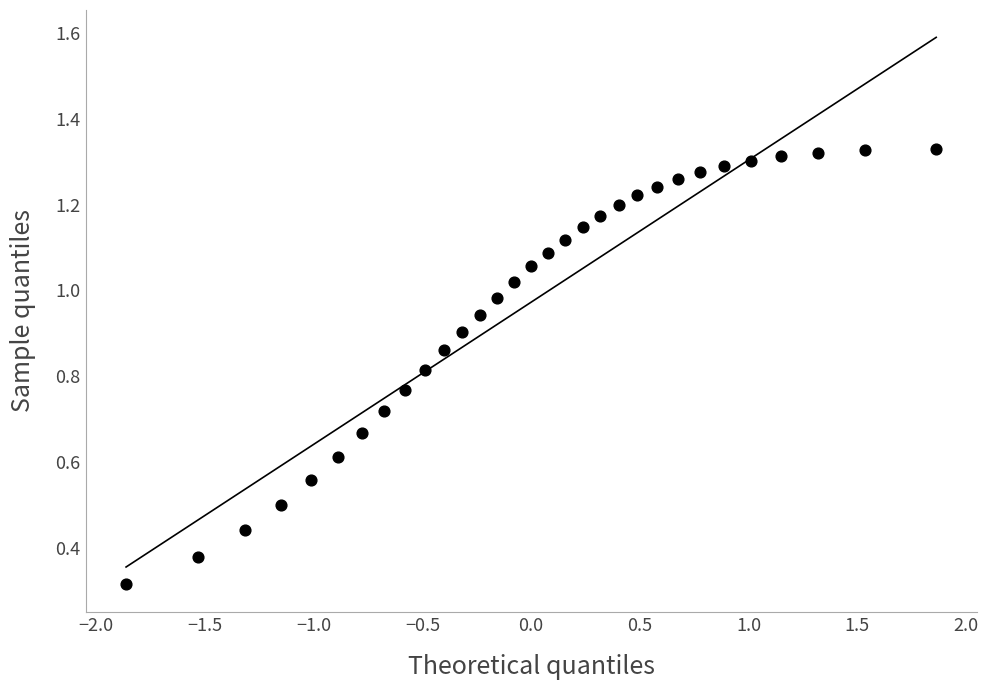

What is the range of X values (max minus min)?

3.7